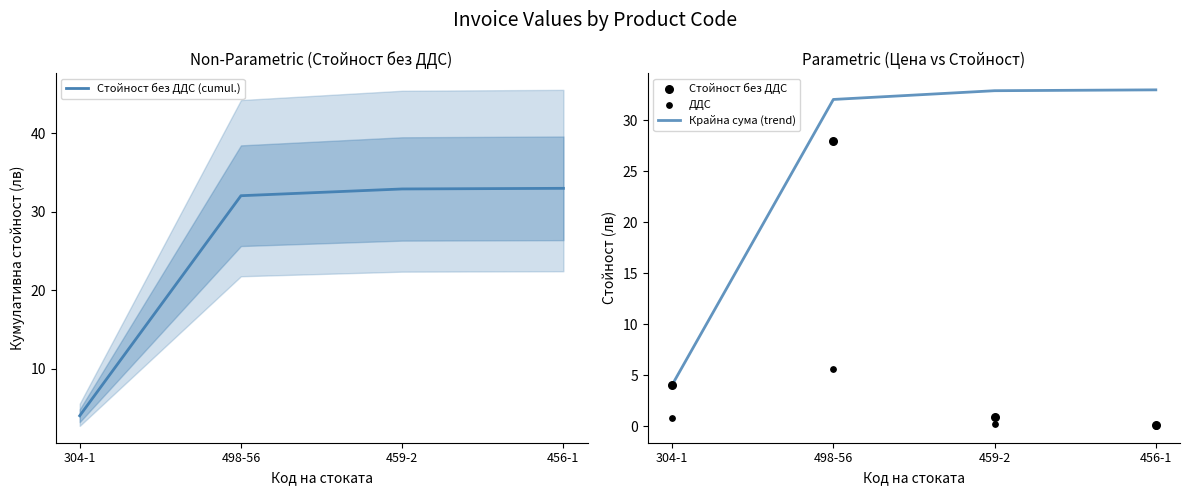

Which series has the largest total across all categories?

Стойност без ДДС (cumul.)